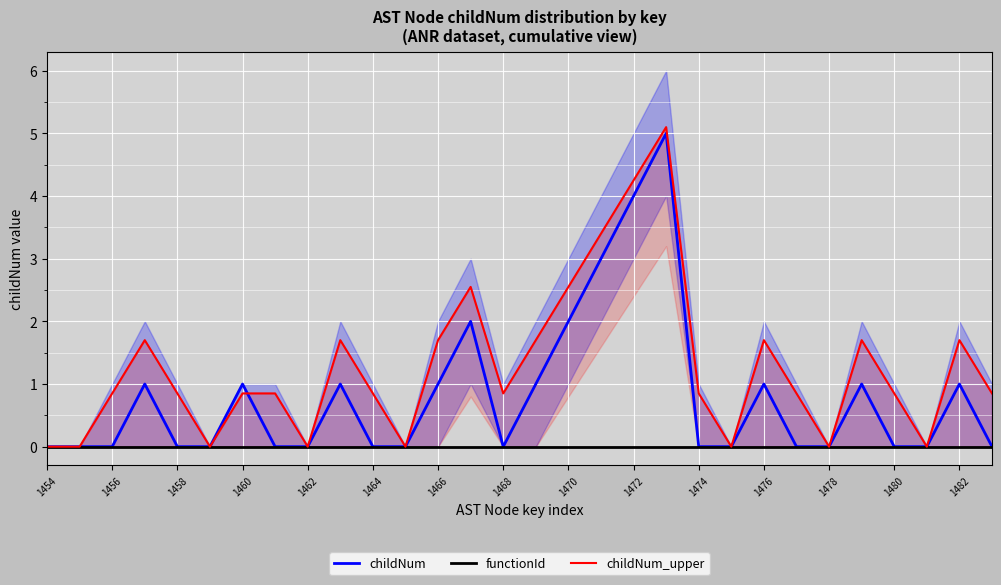

The childNum series shows 1 at 1466. True or false?

True